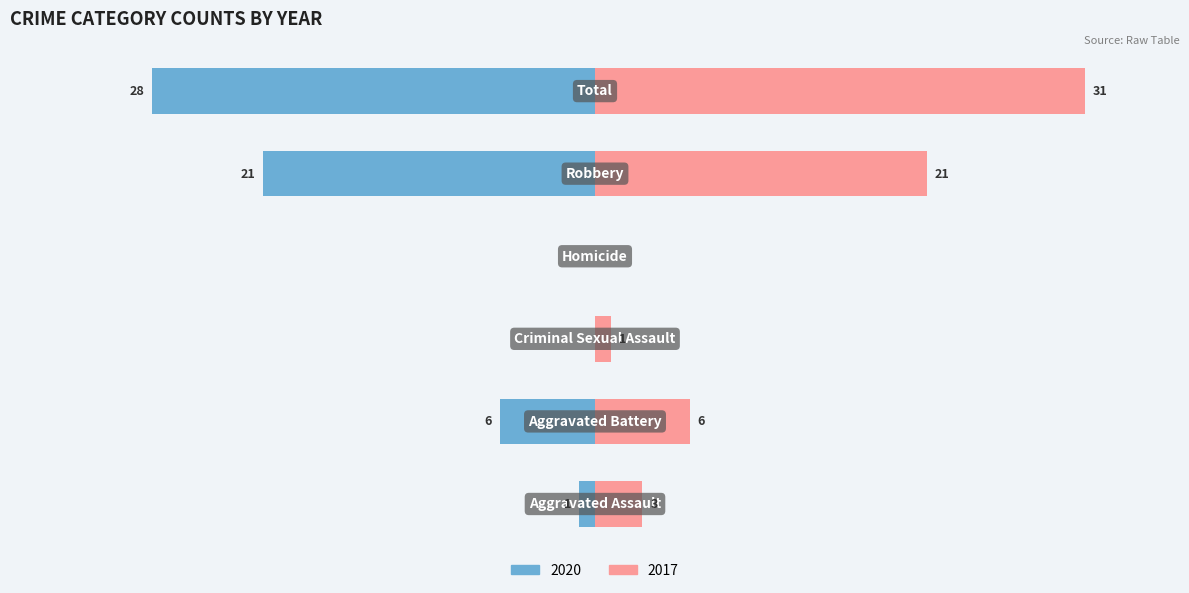

Reading right to left, transcribe all the data shown in this chart.

2020: -28	-21	0	0	-6	-1
2017: 31	21	0	1	6	3